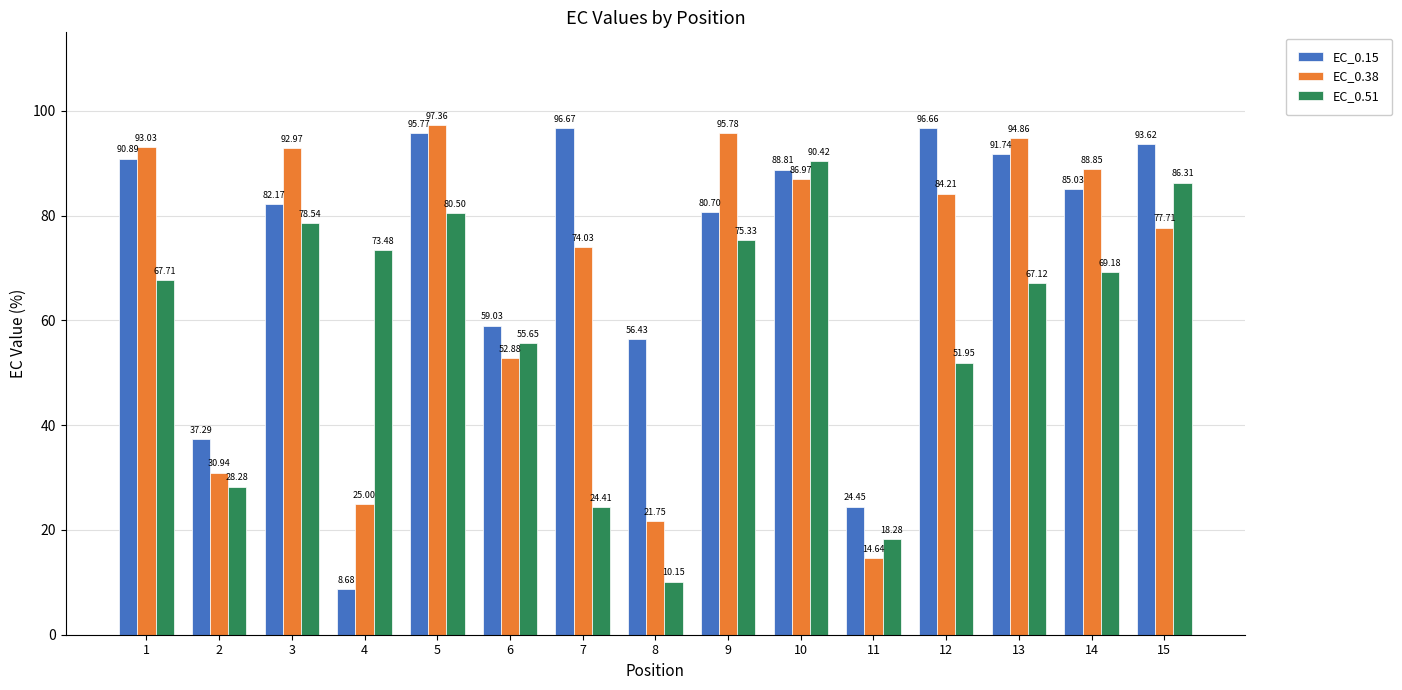

Is the value of EC_0.51 at 15 greater than the value of EC_0.38 at 13?

No